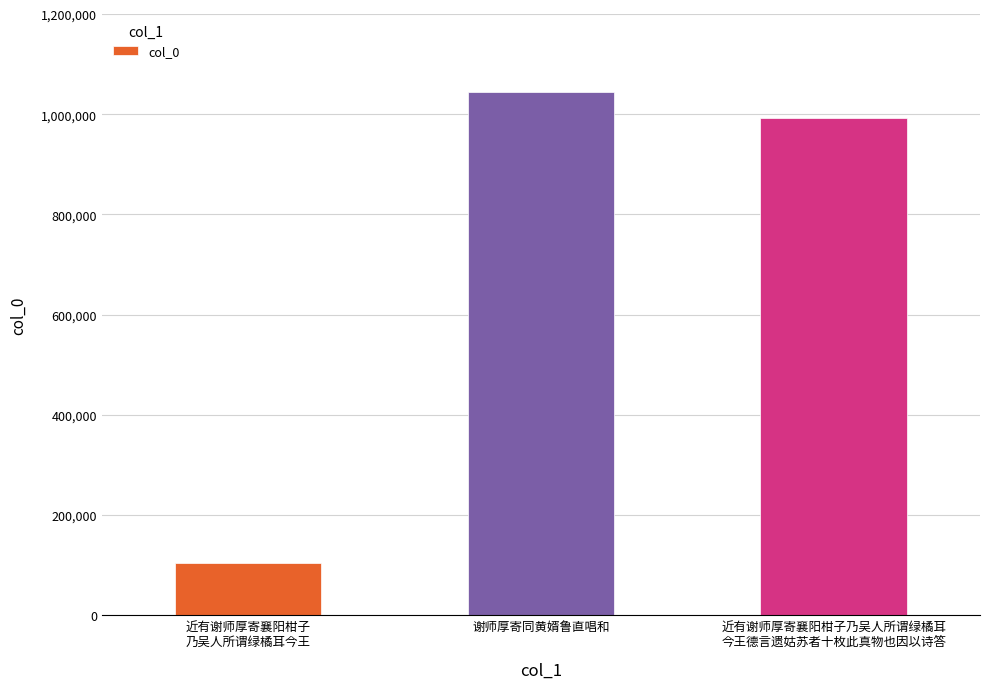

Reading left to right, transcribe all the data shown in this chart.

近有谢师厚寄襄阳柑子
乃吴人所谓绿橘耳今王=104447	谢师厚寄同黄婿鲁直唱和=1044264	近有谢师厚寄襄阳柑子乃吴人所谓绿橘耳
今王德言遗姑苏者十枚此真物也因以诗答=992251